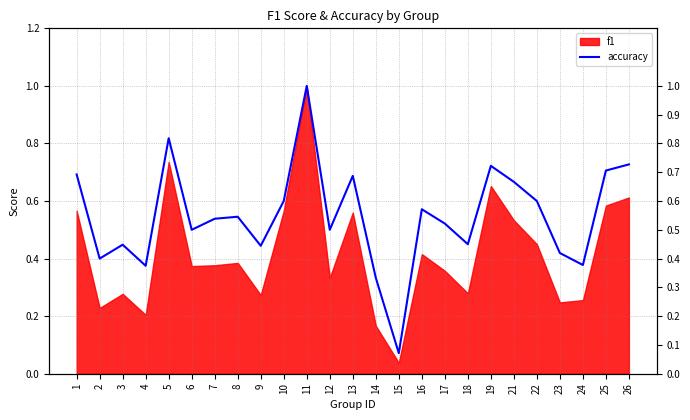

Is it true that the value at 26 is 0.7?

True